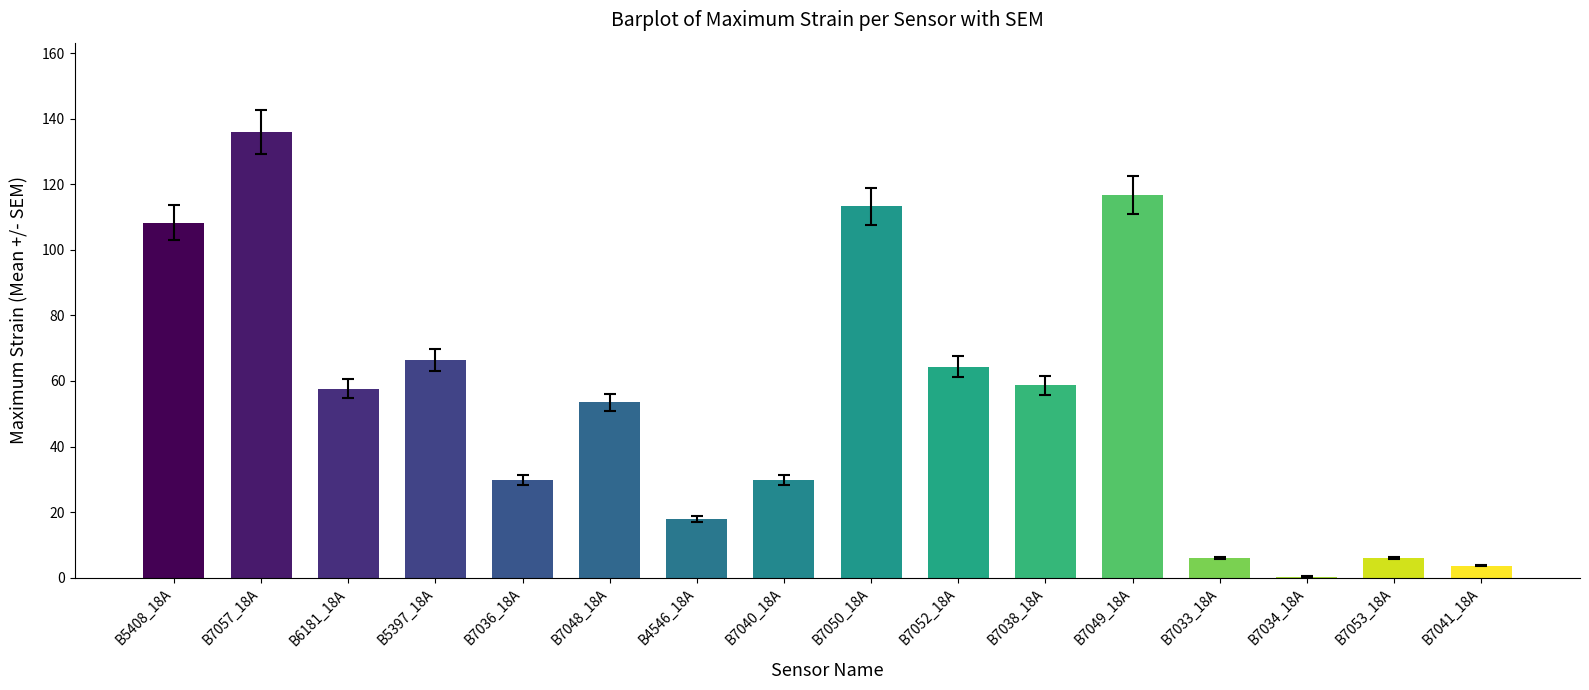

Is it true that the value at B6181_18A is 38.5?

False